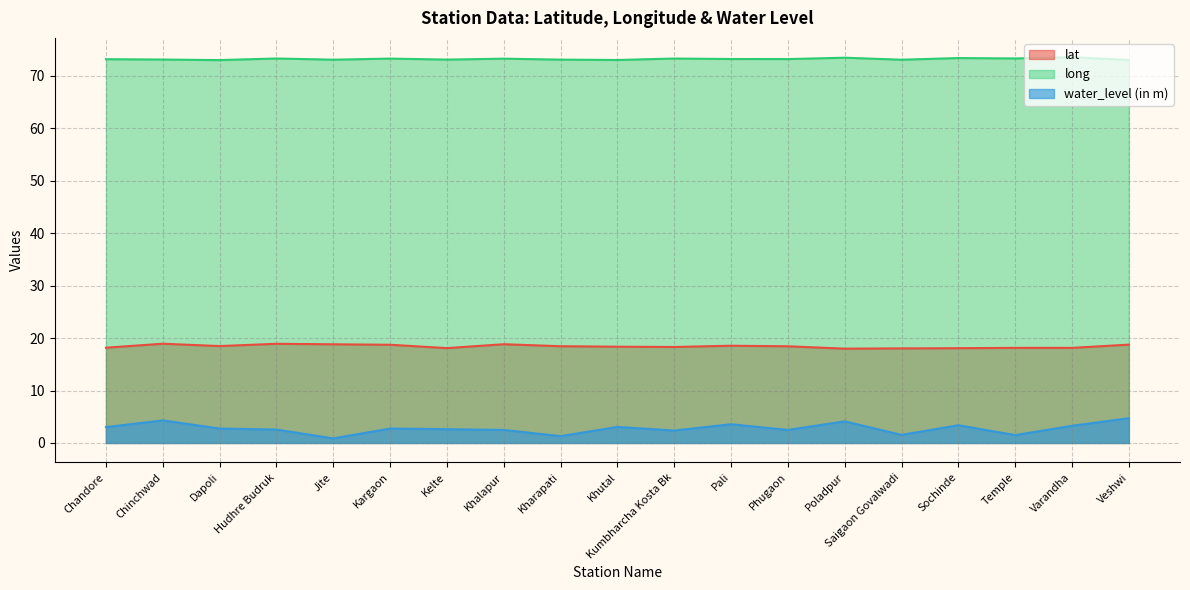

The long series shows 132.2 at Poladpur. True or false?

False